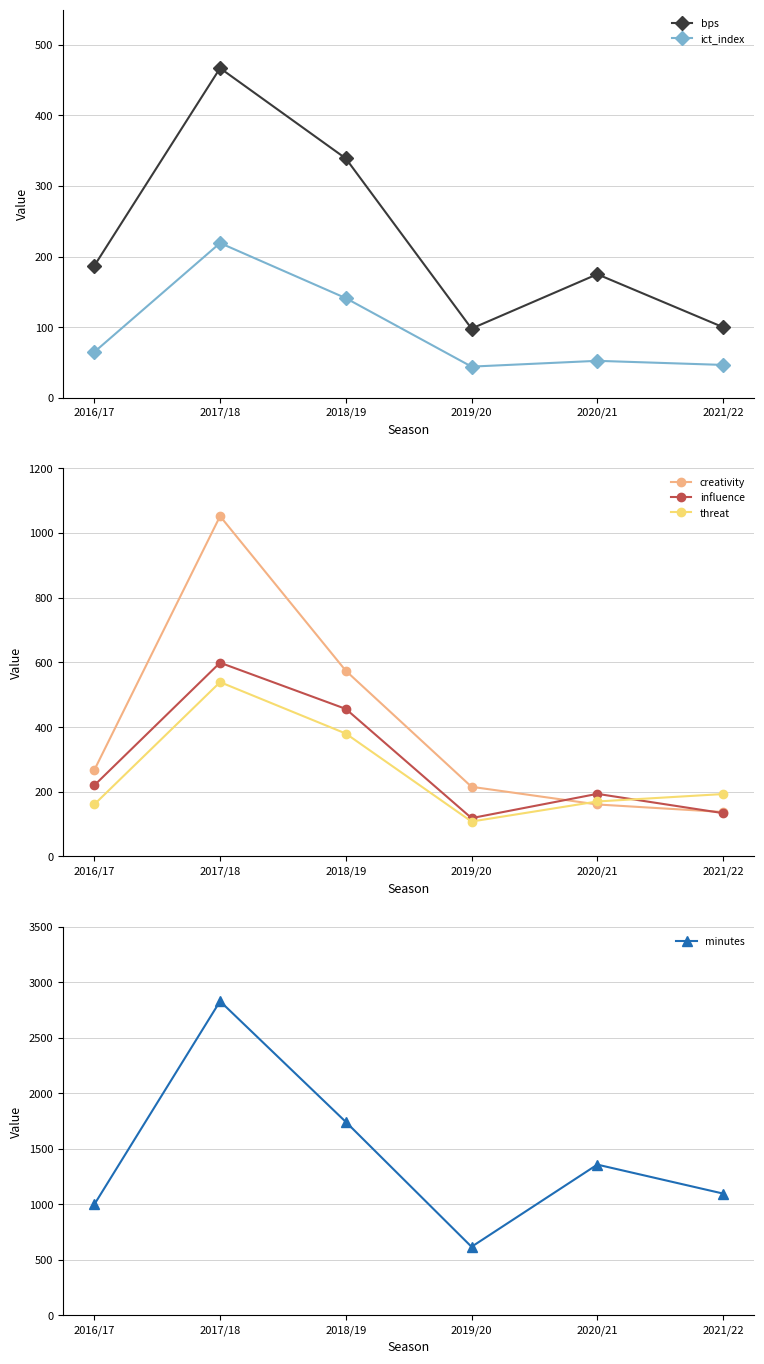

What is the difference between the second highest and minimum values in the bps series?

241.0